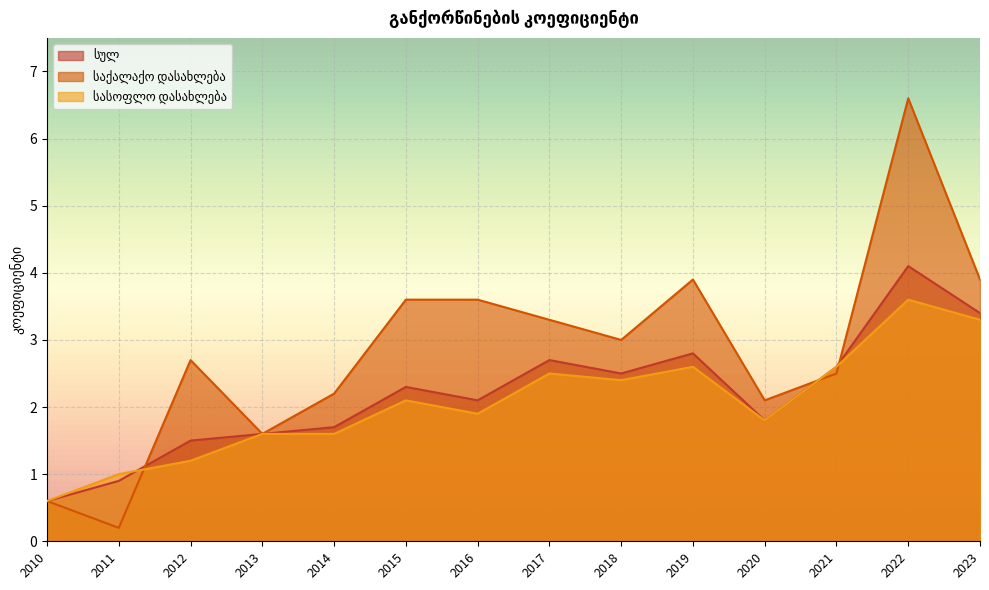

True or false: სასოფლო დასახლება and სულ intersect in this chart.

True